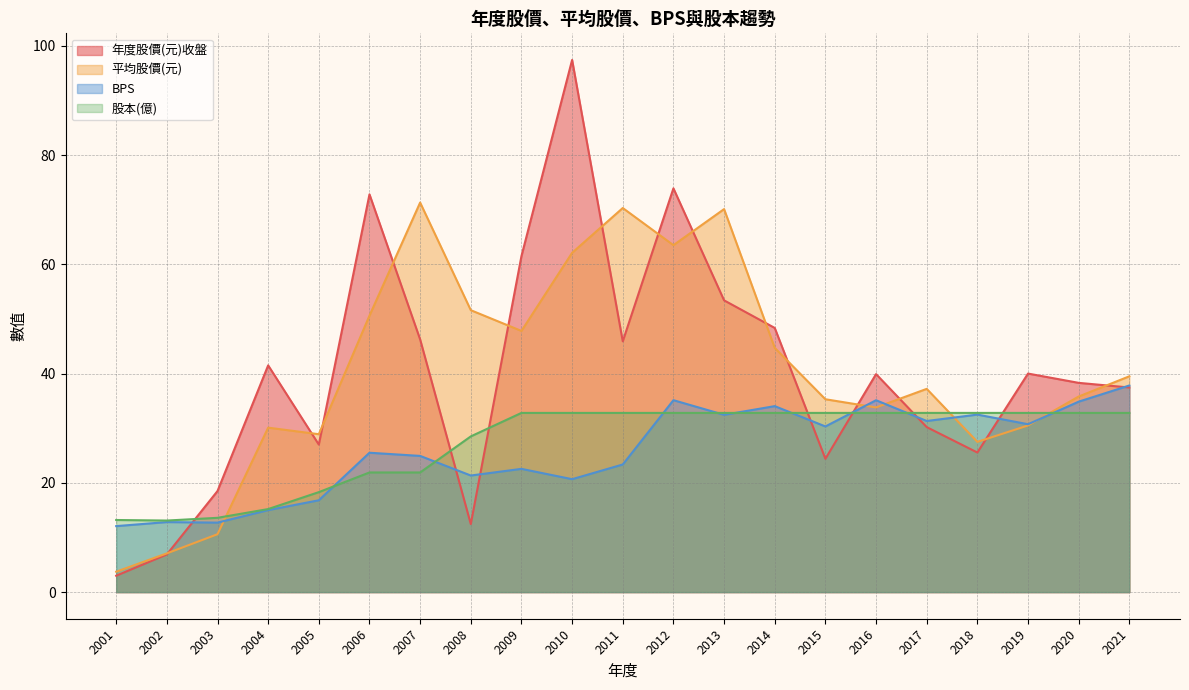

True or false: BPS has a value of 32.5 at 2013.

True